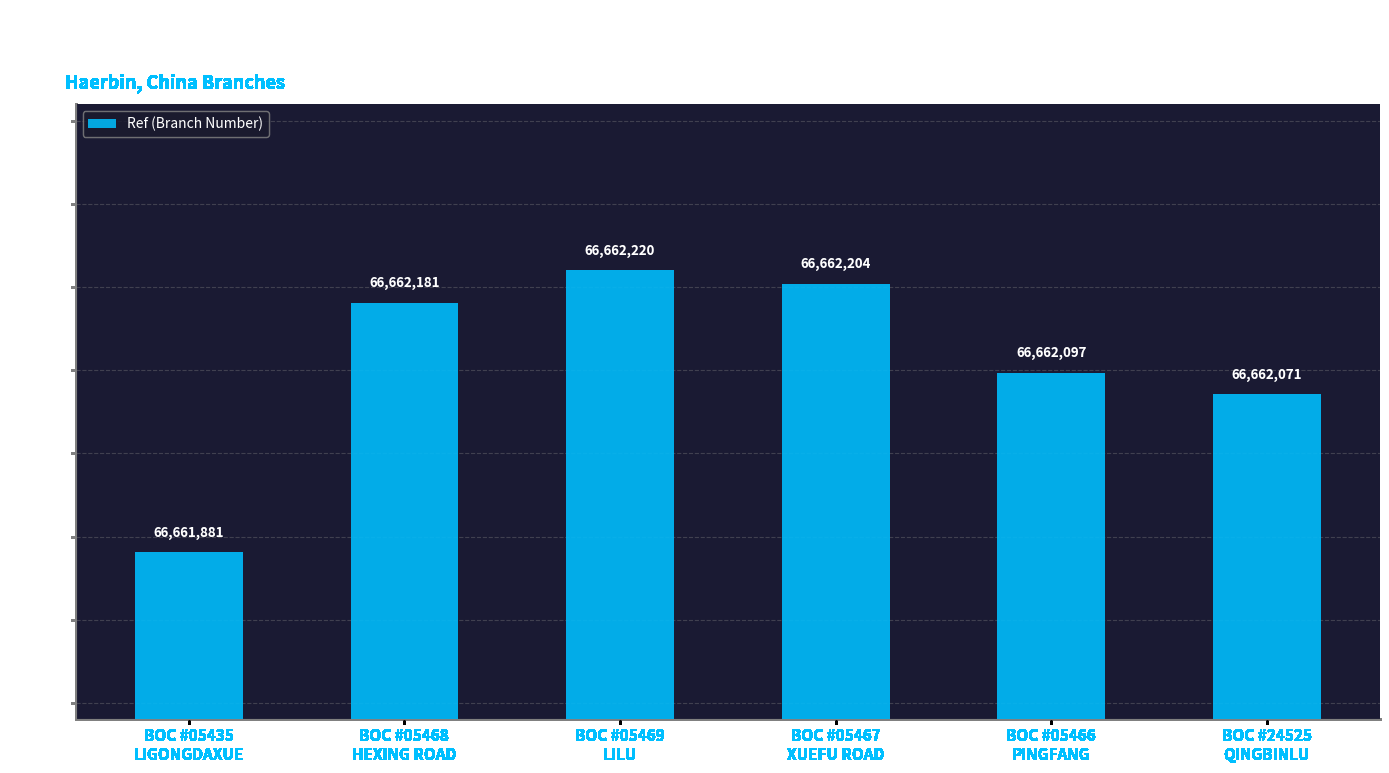

Where is the data nearest to the value 66662050?

BOC #24525
QINGBINLU